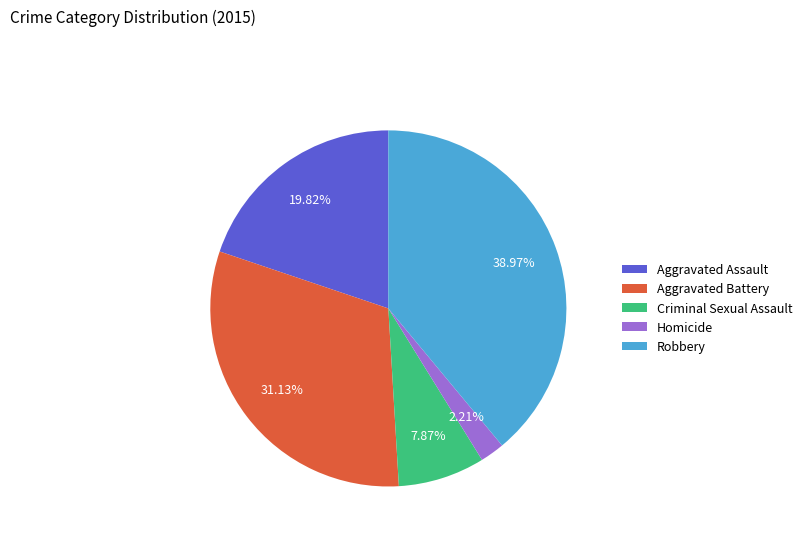

What is the total percentage of Criminal Sexual Assault and Homicide?

10.1%